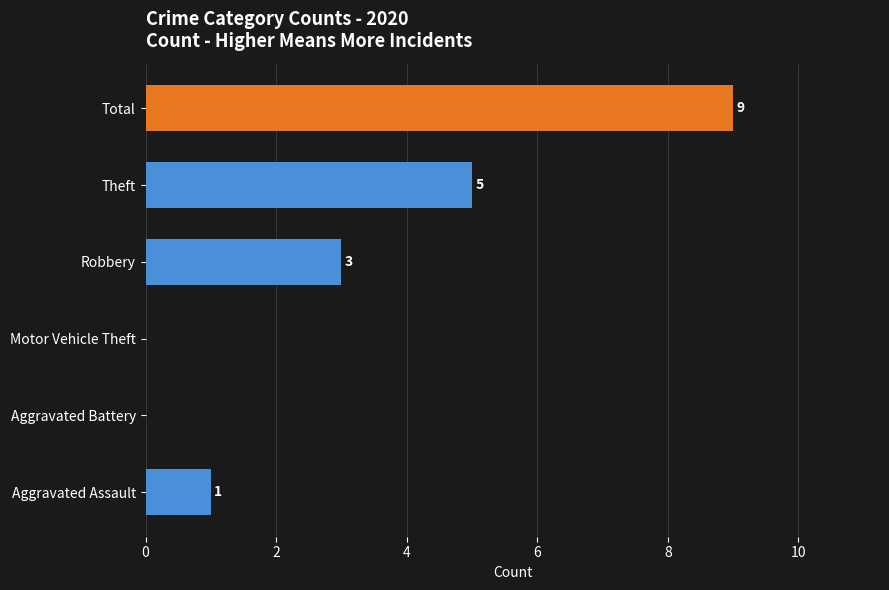

What is the sum of all values?

18